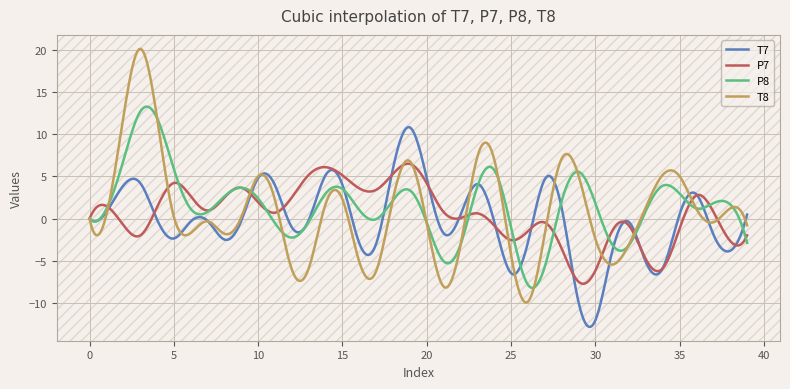

What is the greatest value displayed?

20.1